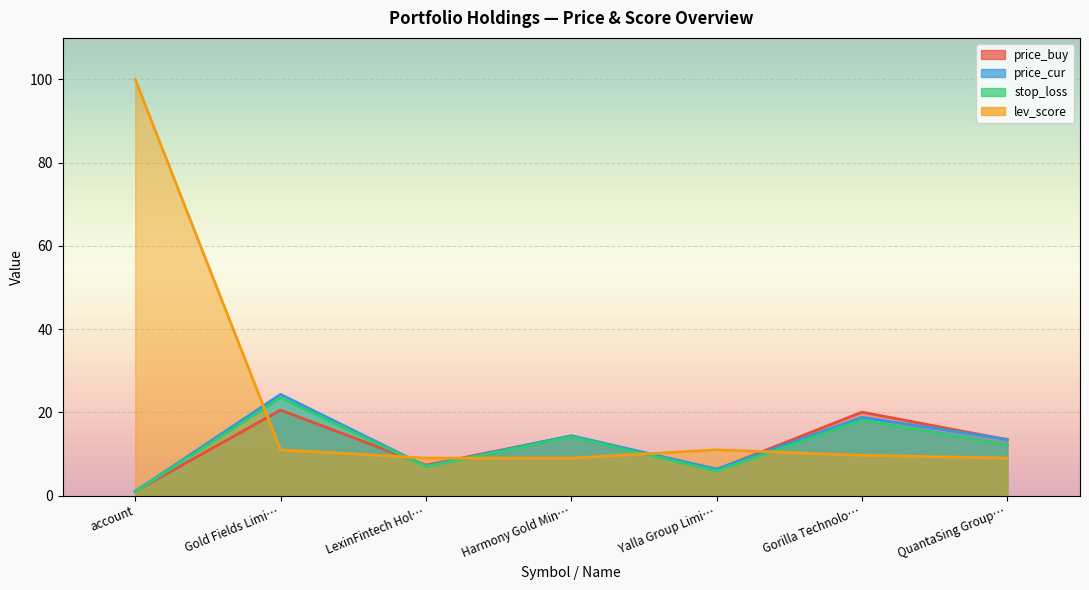

The price_cur series shows 5.3 at Gold Fields Limi…. True or false?

False